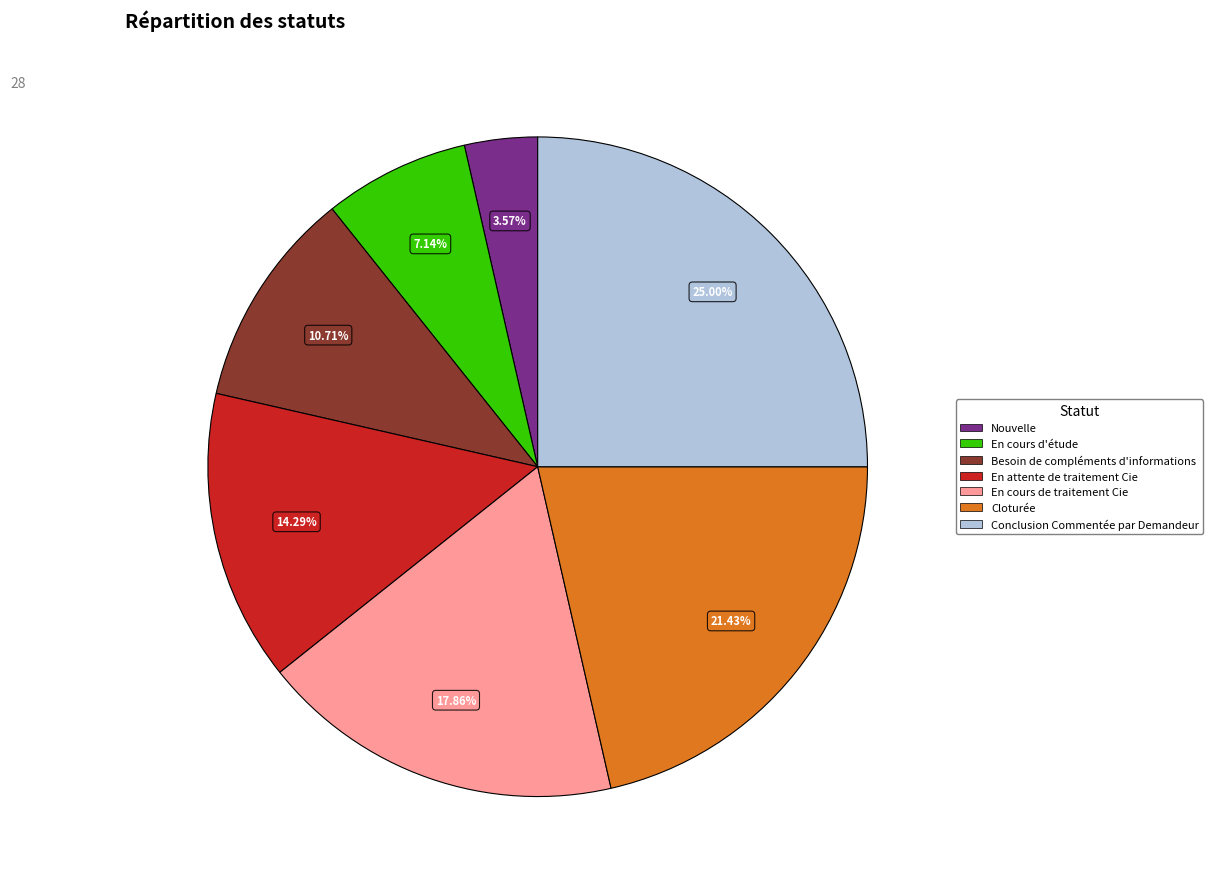

What portion of the pie excludes En cours d'étude?

92.9%